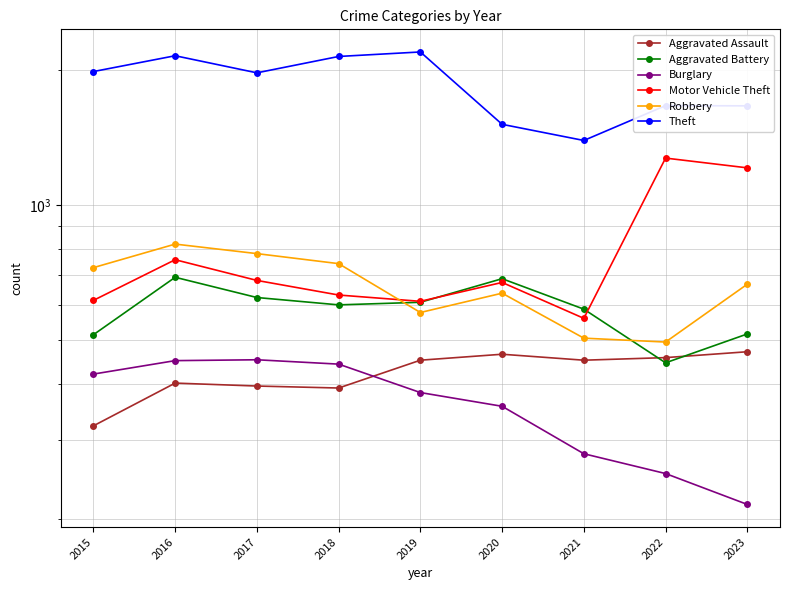

Is the value of Robbery at 2023 greater than the value of Aggravated Assault at 2022?

Yes